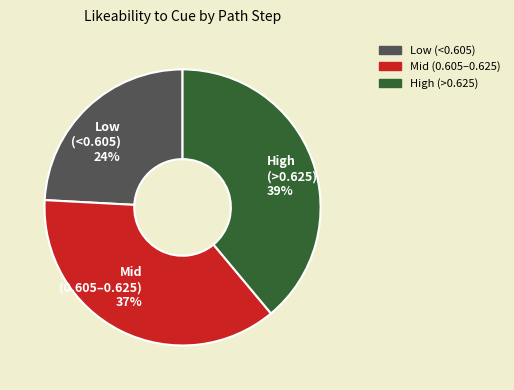

Between Low (<0.605) 24% and Mid (0.605–0.625) 37%, which is larger?

Mid (0.605–0.625) 37%